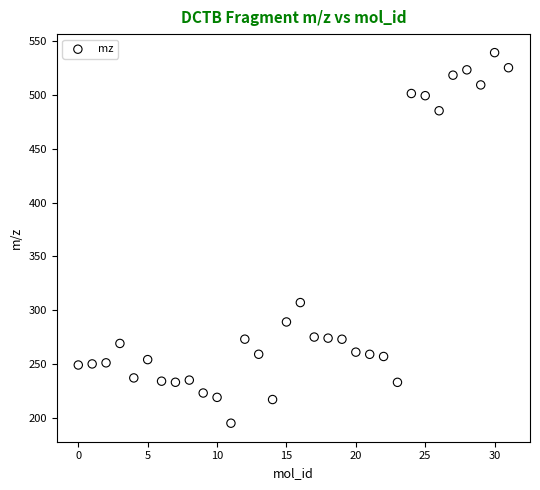

What is the range of Y values (max minus min)?

344.2